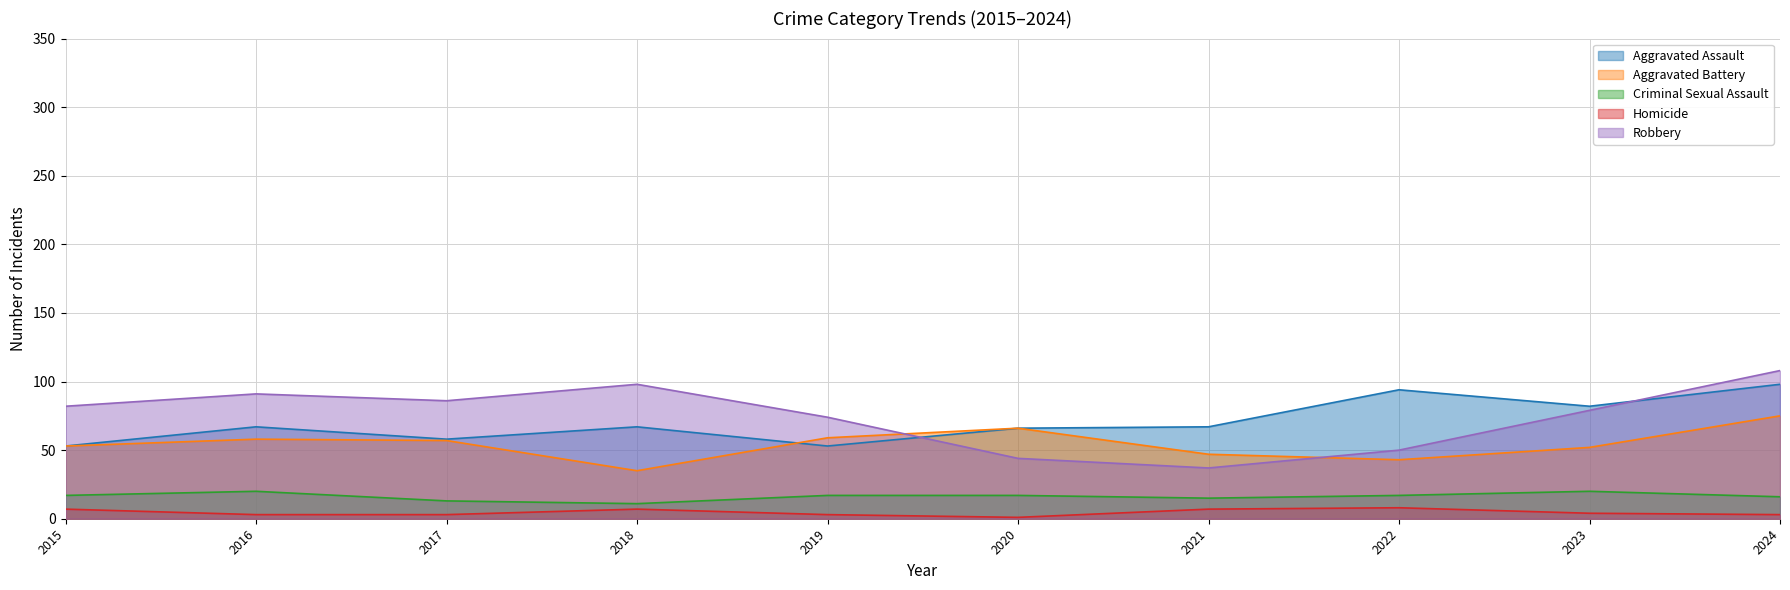

Where is Criminal Sexual Assault nearest to the value 15?

2021